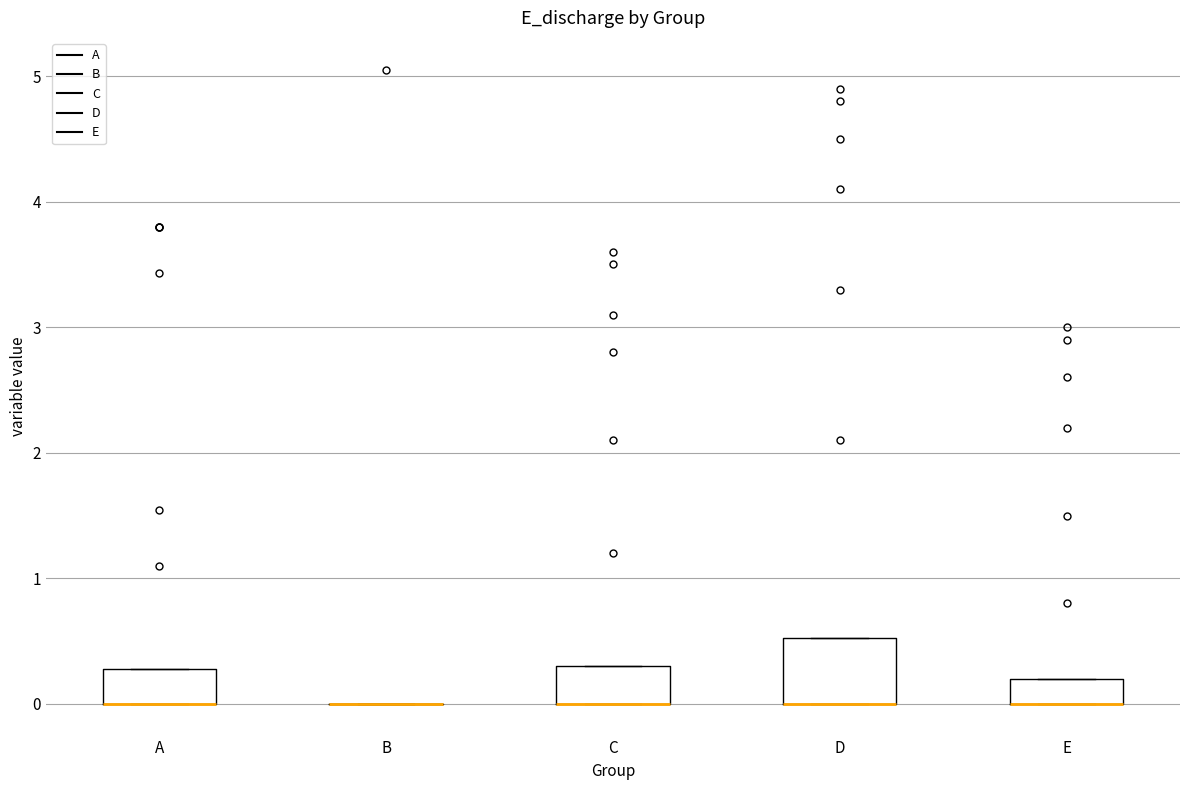

Comparing the boxes themselves (not the whiskers), which one is the tallest?

D